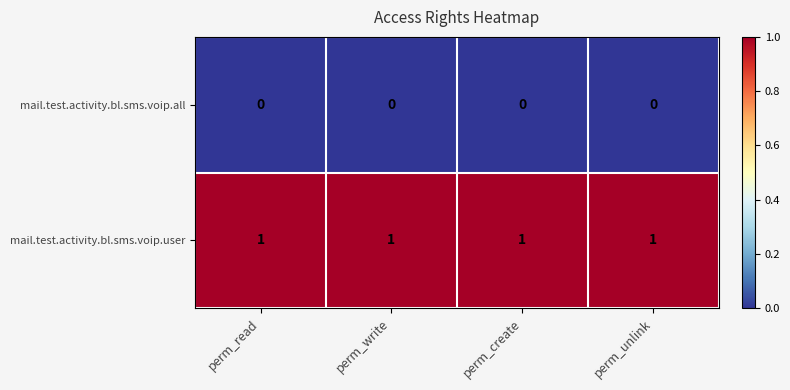

List the series in order of their peak value, highest first.

mail.test.activity.bl.sms.voip.user, mail.test.activity.bl.sms.voip.all